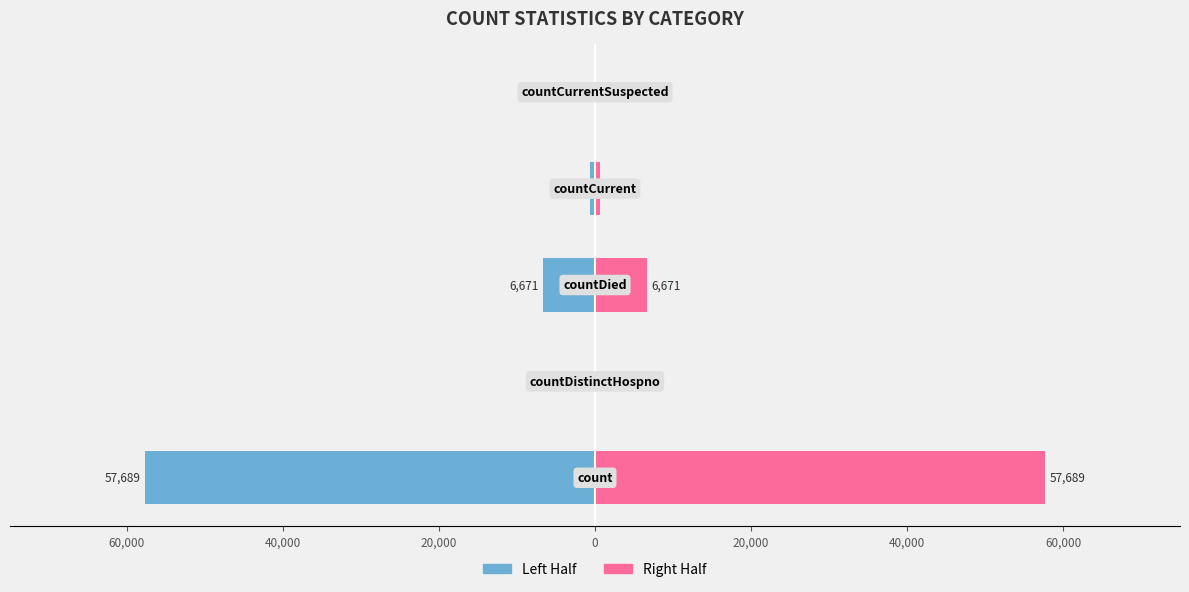

How many categories are shown in the chart?

5